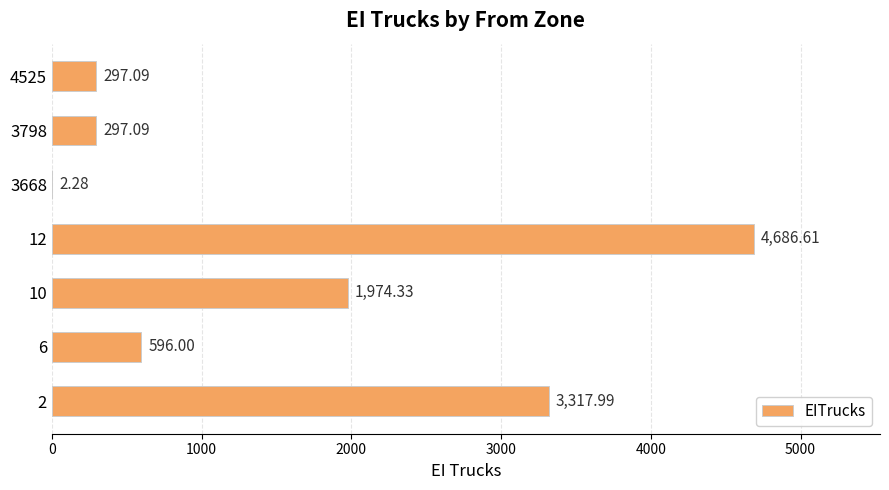

What is the sum of the values at 10 and 3668?

1976.6